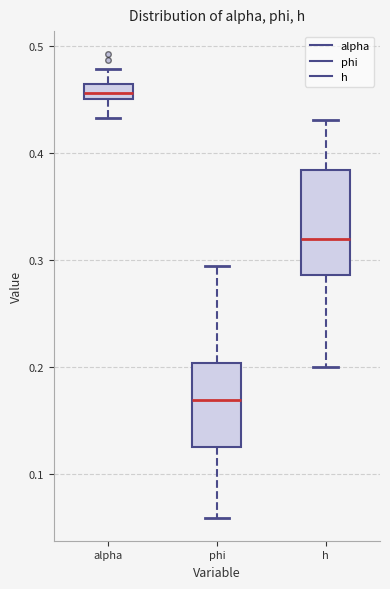

Which box has the lowest median line?

phi